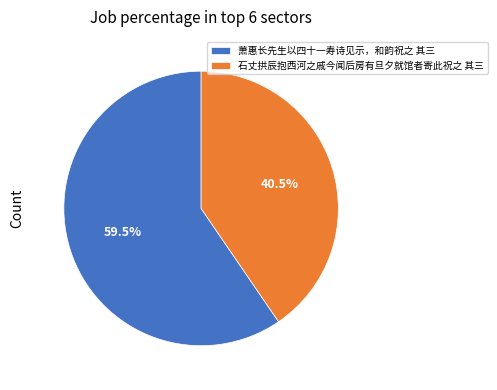

Approximately how many times larger is the value at 萧惠长先生以四十一寿诗见示，和韵祝之 其三 compared to 石丈拱辰抱西河之戚今闻后房有旦夕就馆者寄此祝之 其三?

1.5